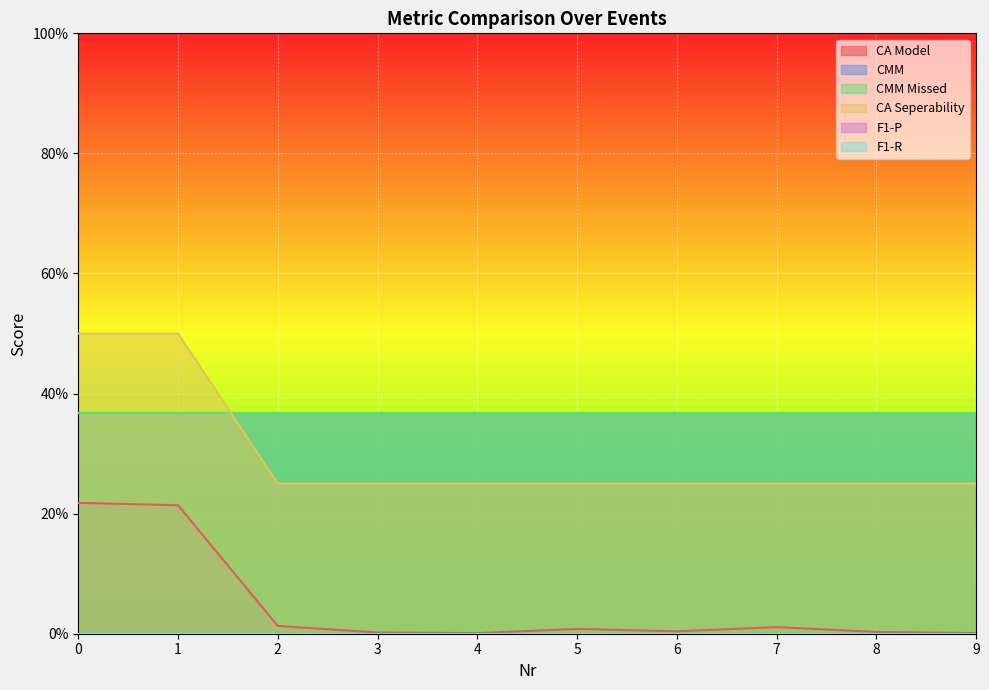

At how many categories does at least one series exceed 0?

10